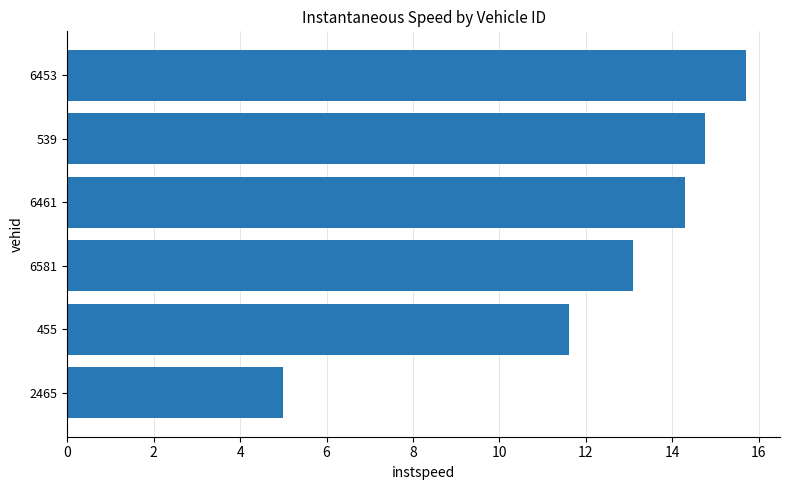

Reading top to bottom, list all the values displayed in this chart.

6453=15.7	539=14.8	6461=14.3	6581=13.1	455=11.6	2465=5.0